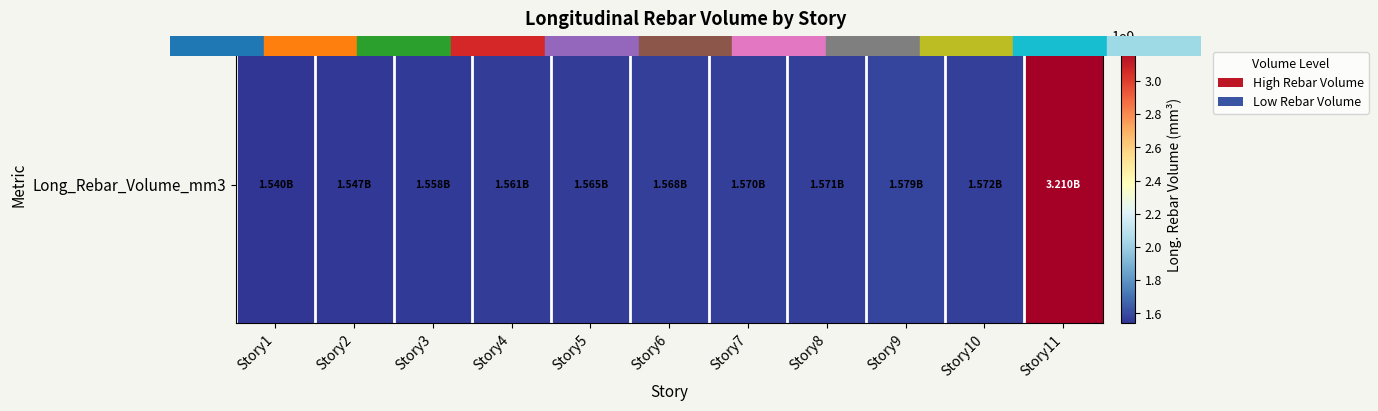

Which label corresponds to the largest value in the chart?

Story11